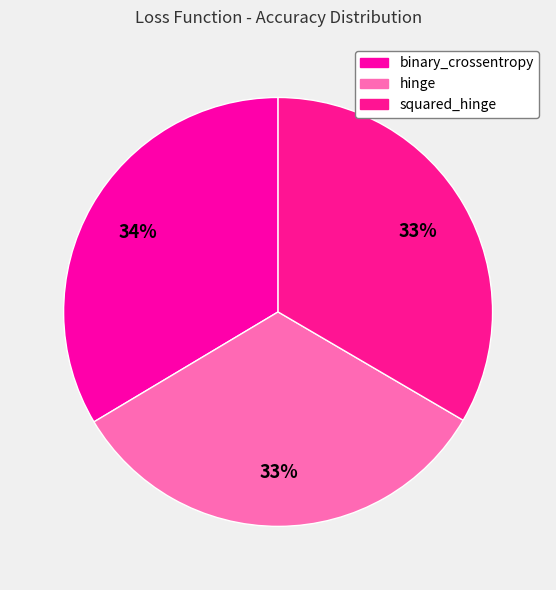

To the nearest percent, what is the average slice percentage?

33%